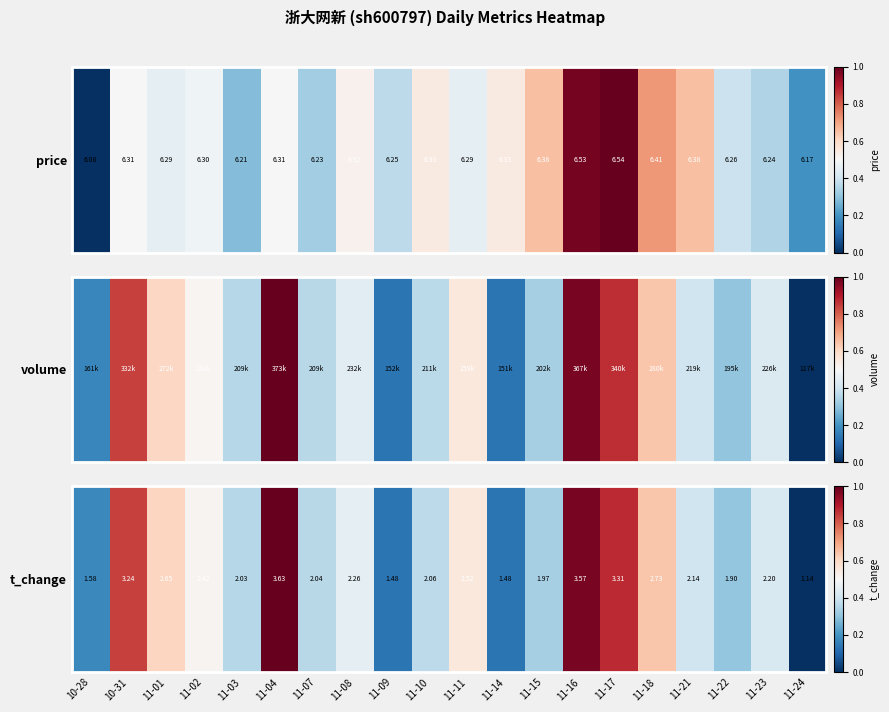

What is the greatest value displayed?

1.0